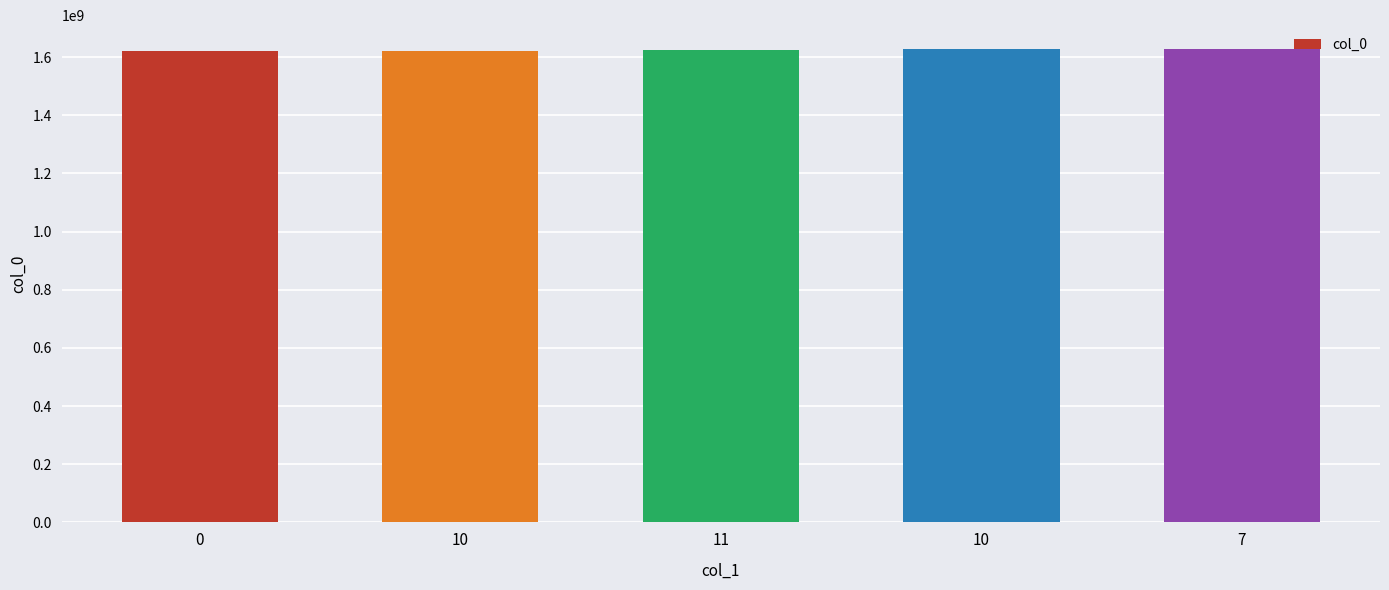

What is the value of the 1st bar from the left?

1621038755